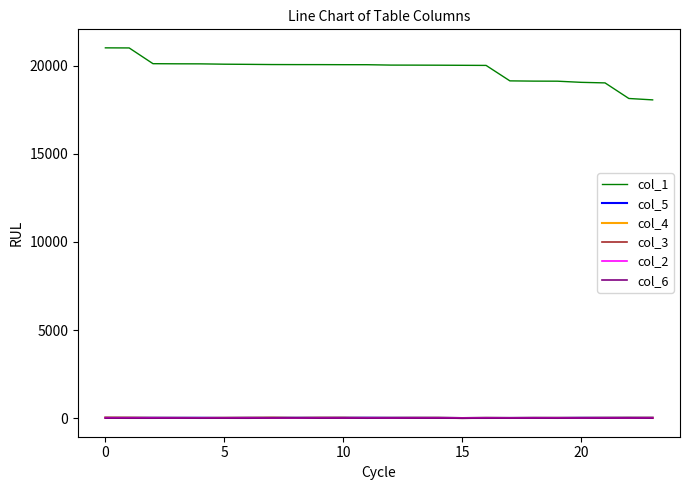

Which series has the widest spread of values?

col_1